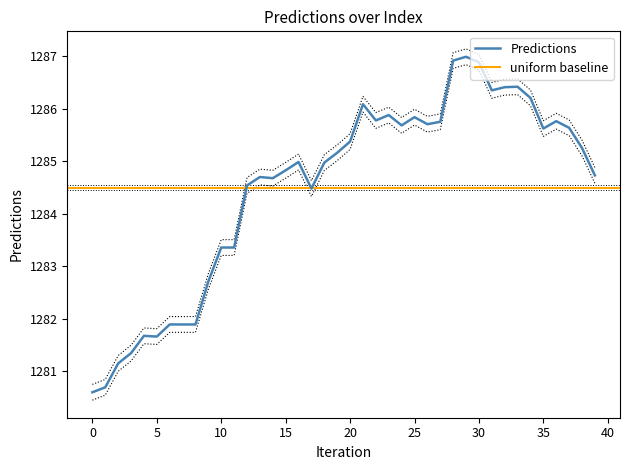

Is it true that Predictions equals 1901.5 at 5?

False